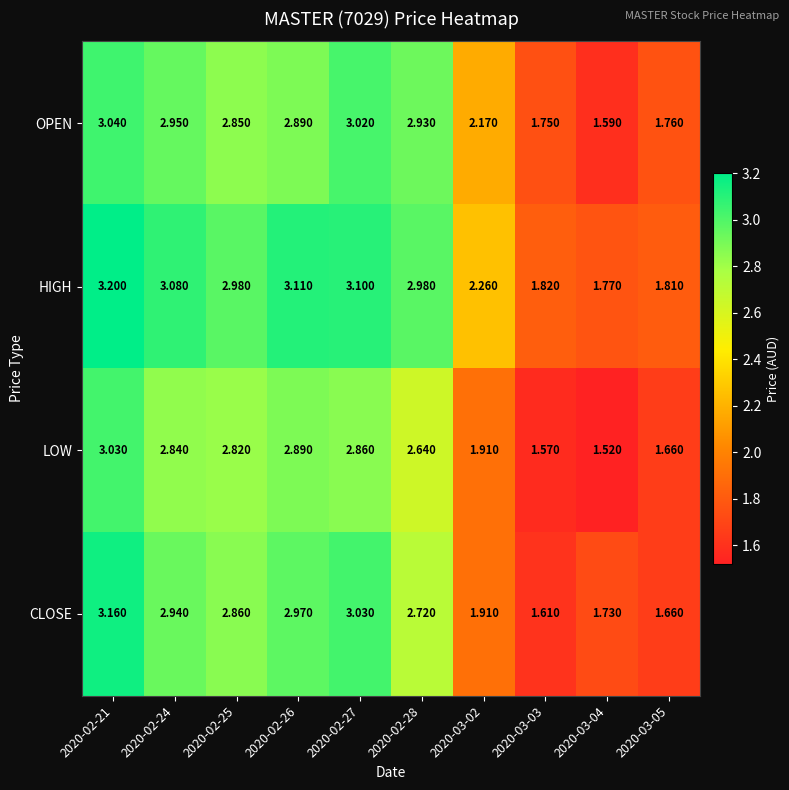

Which series changed the most between 2020-02-24 and 2020-02-28?

CLOSE